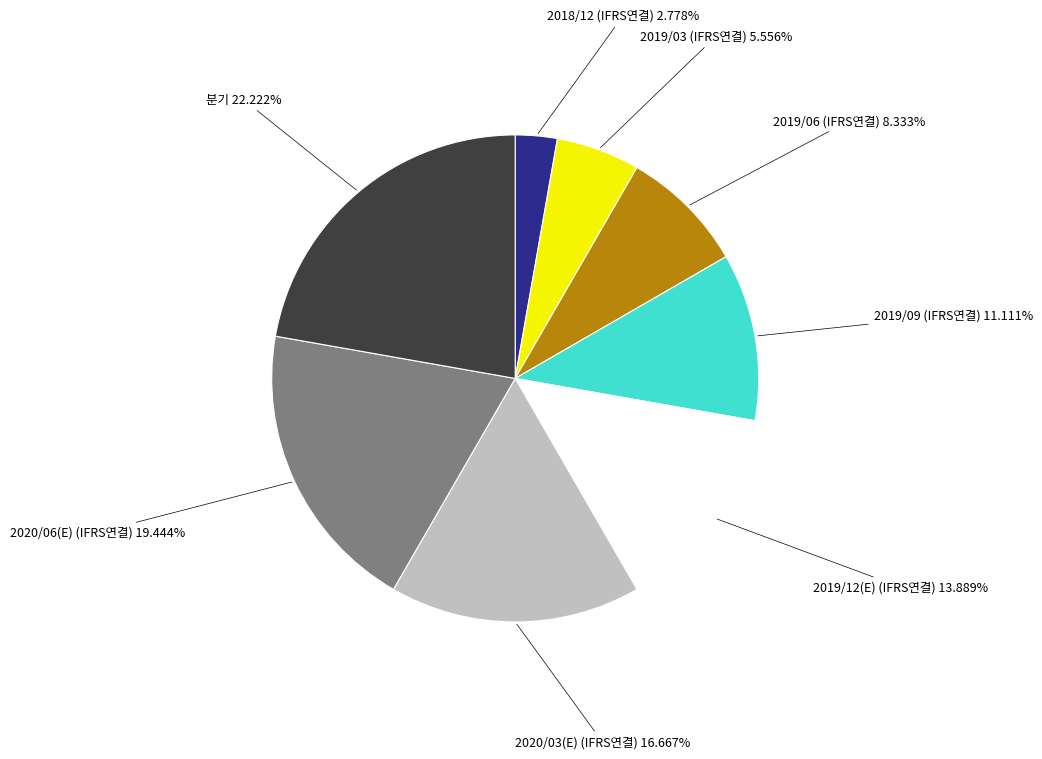

Is there any slice that represents more than half of the pie?

No